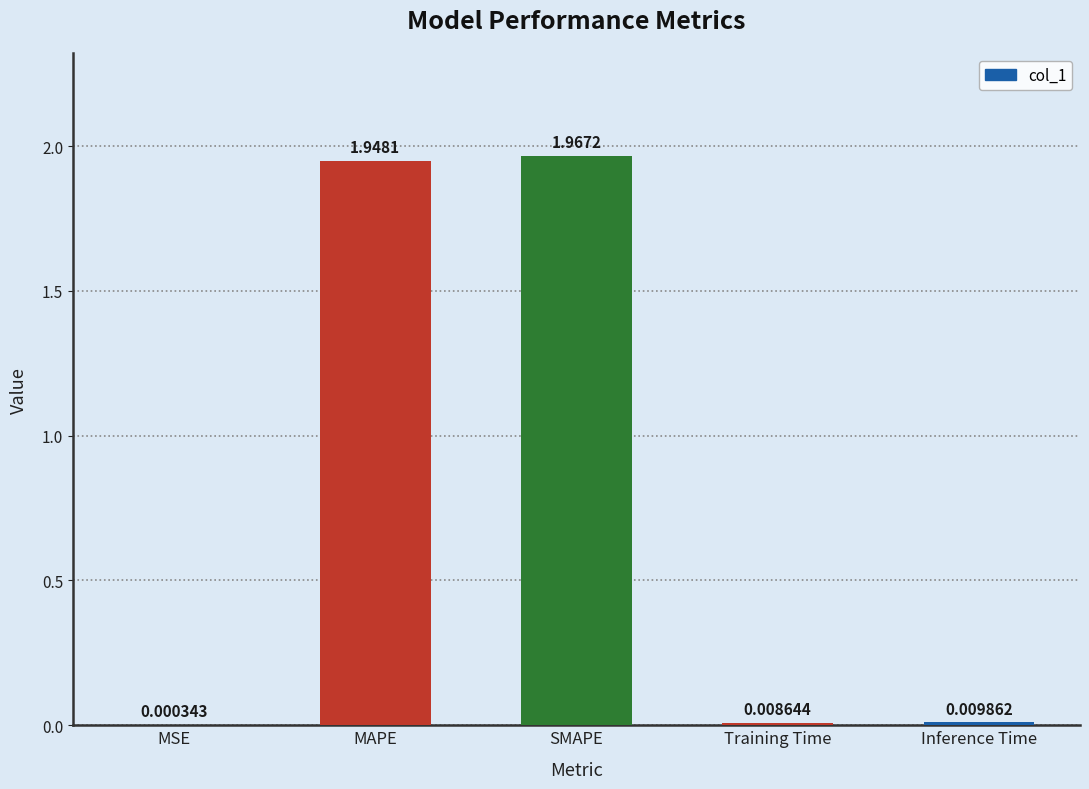

Which has a higher value, MSE or SMAPE?

SMAPE